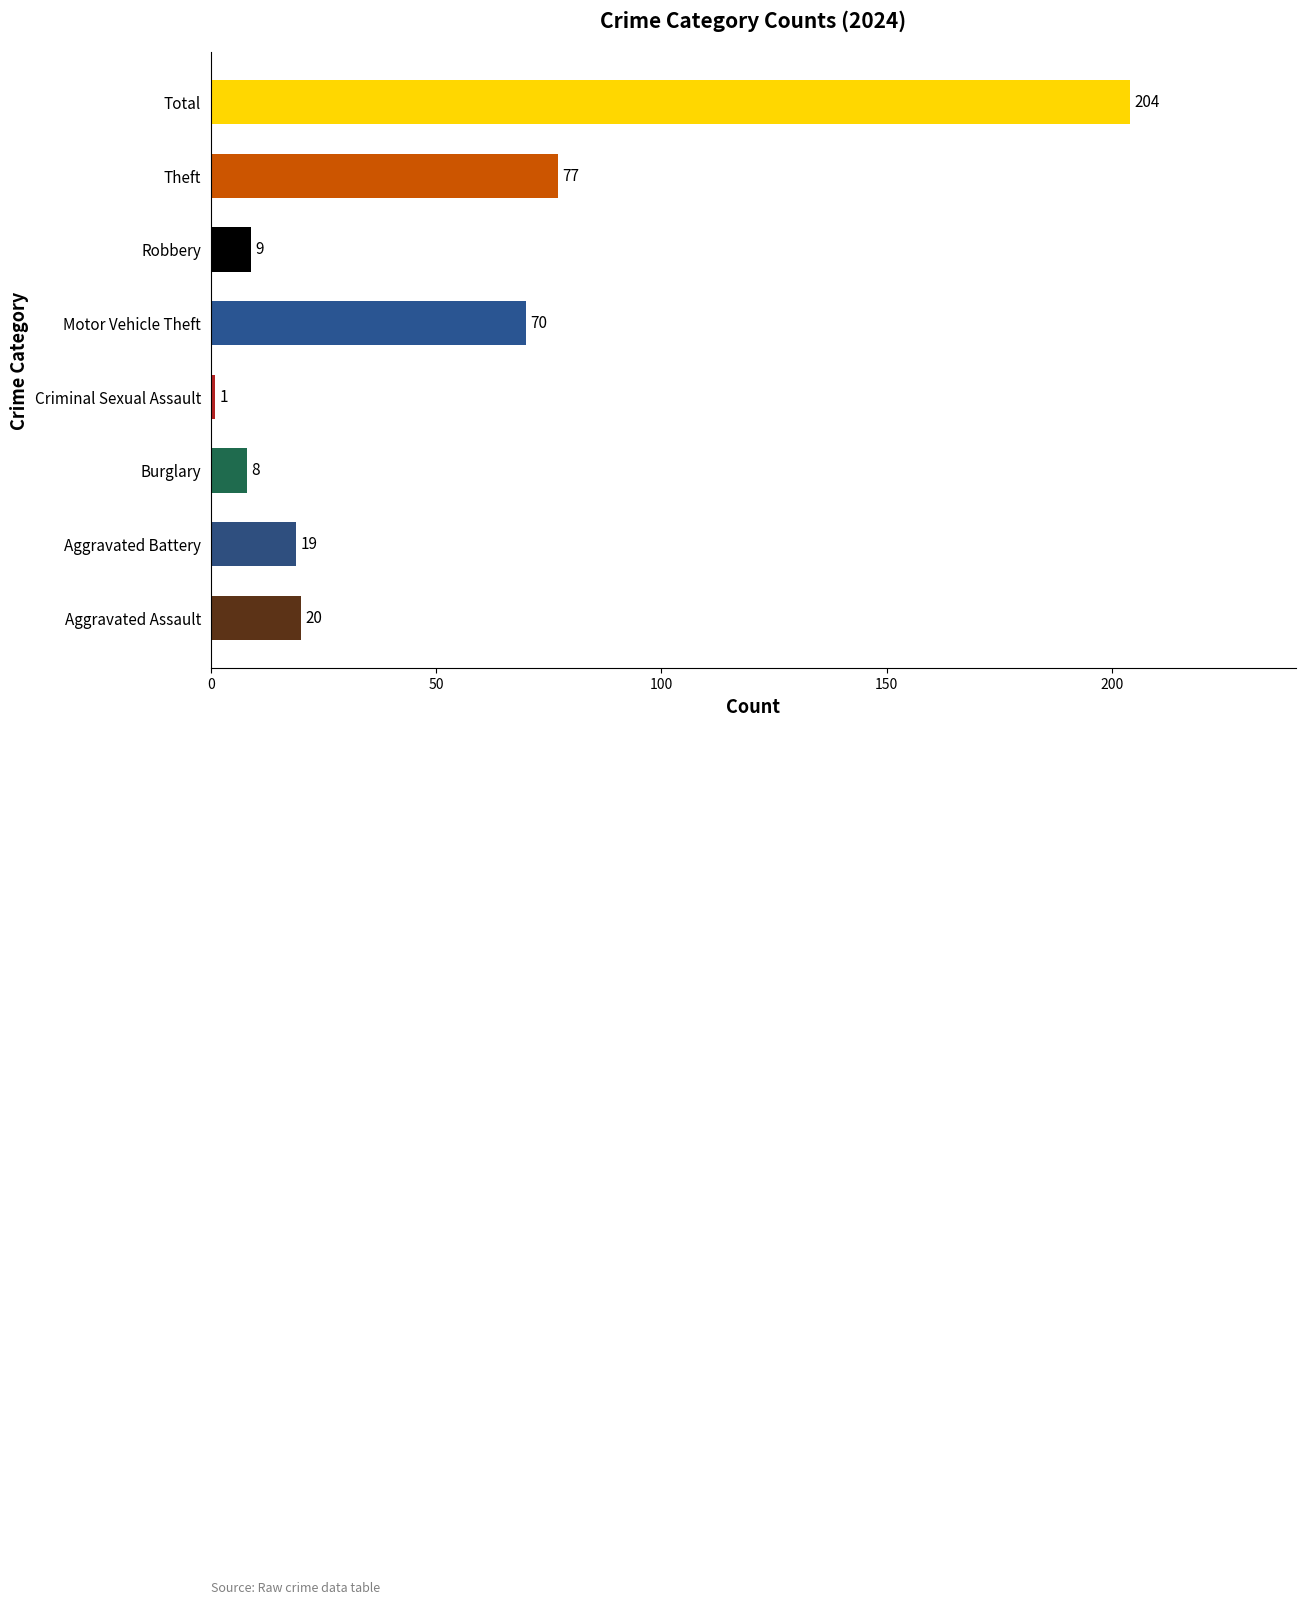

What is the maximum value shown in the chart?

204